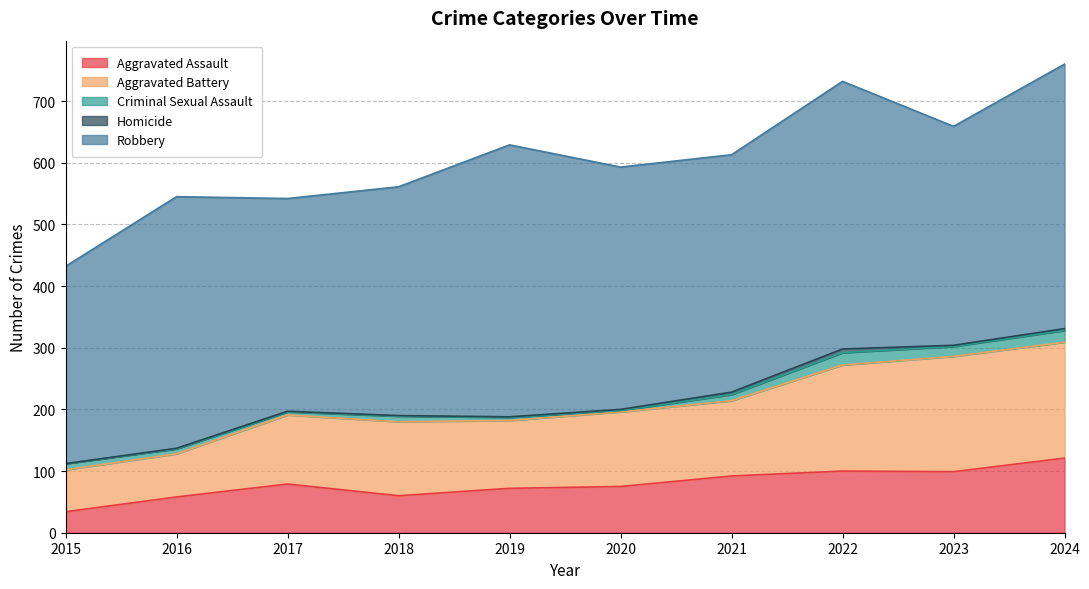

List the series in order of their peak value, highest first.

Robbery, Aggravated Battery, Aggravated Assault, Criminal Sexual Assault, Homicide